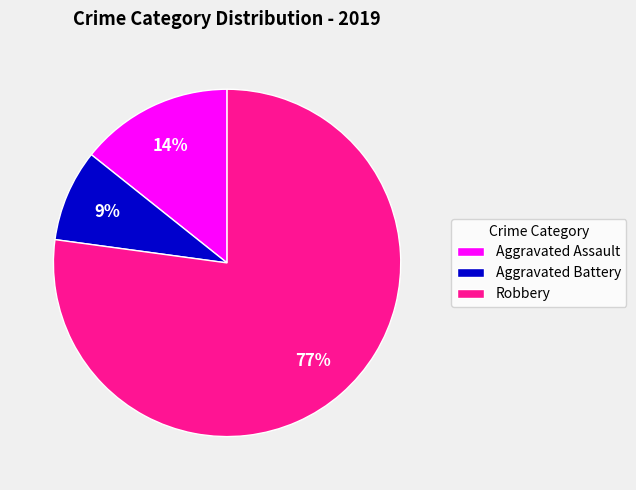

To the nearest percent, what is the average slice percentage?

33%